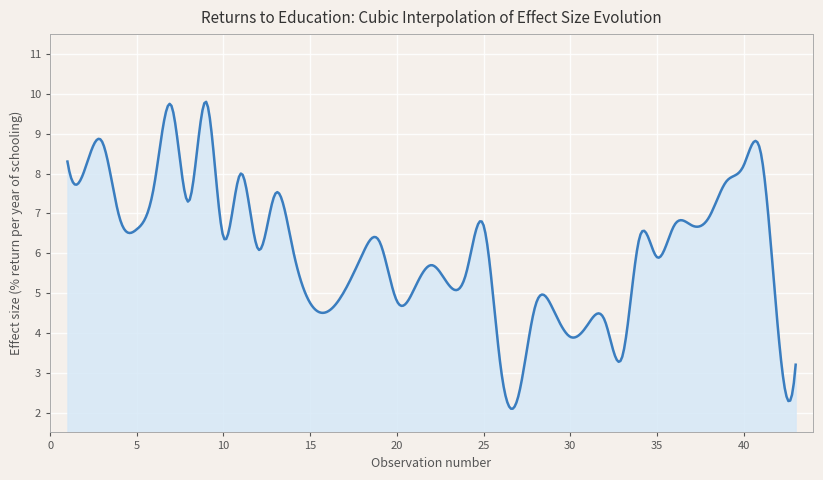

Does the chart have visible grid lines?

Yes